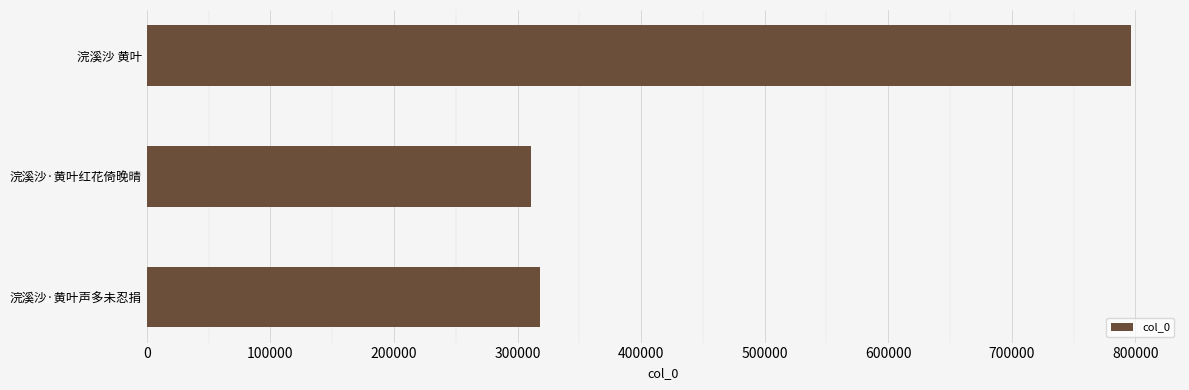

What is the change in value from 浣溪沙·黄叶红花倚晚晴 to 浣溪沙 黄叶?

+485076